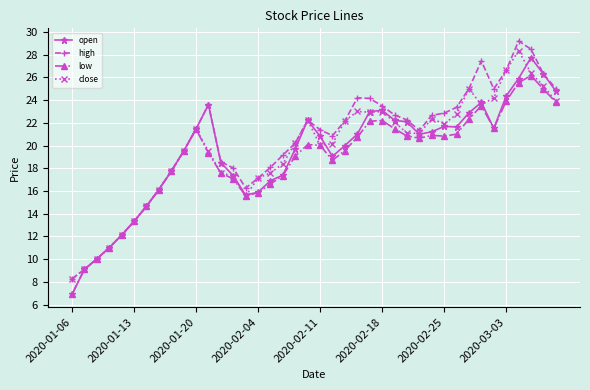

What is the lowest value of the high series?

8.3